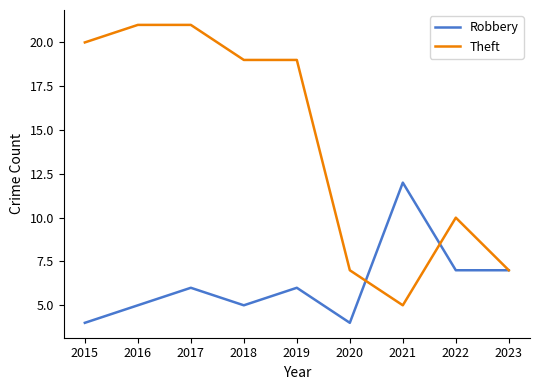

Read the Theft value at 2023.

7